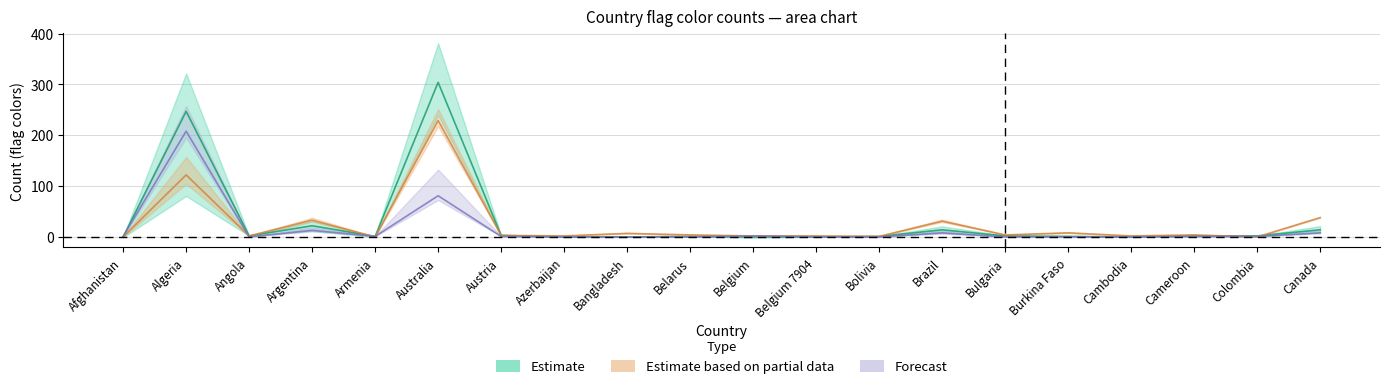

Reading left to right, extract all data points from this chart.

Estimate: Afghanistan=0	Algeria=247	Angola=2	Argentina=22	Armenia=1	Australia=304	Austria=3	Azerbaijan=0	Bangladesh=0	Belarus=1	Belgium=0	Belgium 7904=0	Bolivia=1	Brazil=14	Bulgaria=2	Burkina Faso=1	Cambodia=0	Cameroon=2	Colombia=2	Canada=14
Estimate based on partial data: Afghanistan=0	Algeria=122	Angola=2	Argentina=33	Armenia=0	Australia=229	Austria=3	Azerbaijan=2	Bangladesh=7	Belarus=4	Belgium=2	Belgium 7904=2	Bolivia=1	Brazil=31	Bulgaria=4	Burkina Faso=8	Cambodia=2	Cameroon=4	Colombia=0	Canada=38
Forecast: Afghanistan=1	Algeria=208	Angola=0	Argentina=13	Armenia=1	Australia=81	Austria=1	Azerbaijan=0	Bangladesh=0	Belarus=0	Belgium=2	Belgium 7904=0	Bolivia=0	Brazil=8	Bulgaria=0	Burkina Faso=0	Cambodia=0	Cameroon=1	Colombia=1	Canada=8